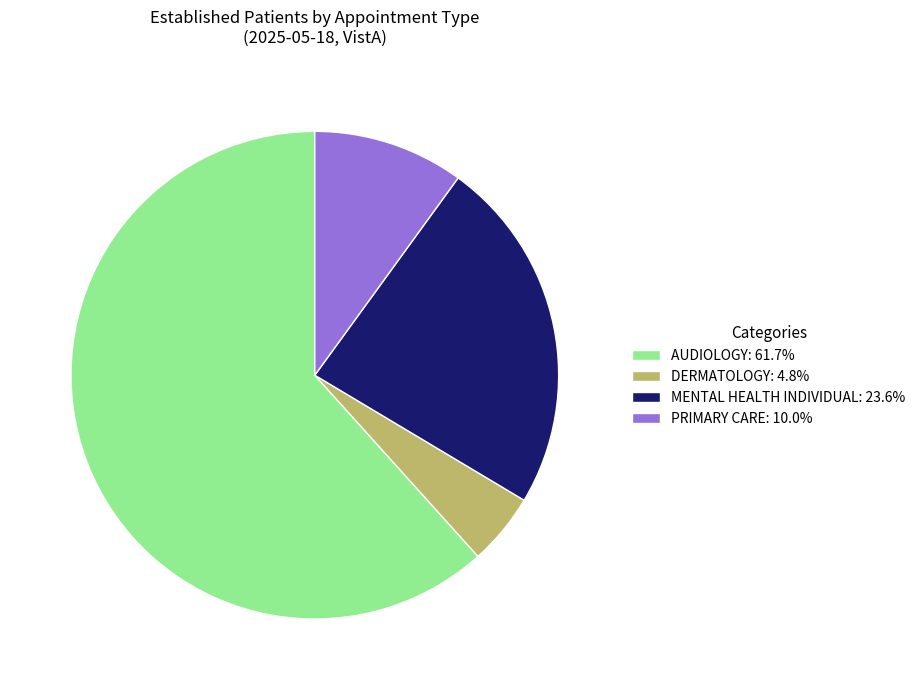

Is the sum of MENTAL HEALTH INDIVIDUAL: 23.6% and AUDIOLOGY: 61.7% greater than half?

Yes